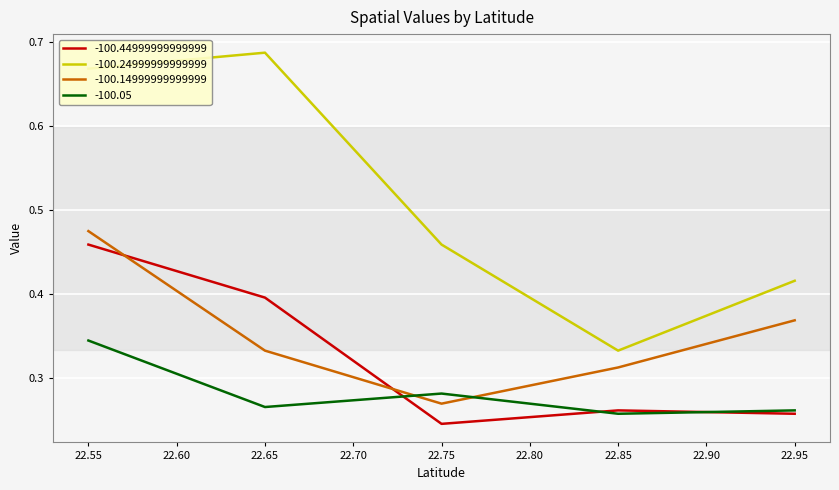

What is the spread (max minus min) of values at 22.75?

0.2